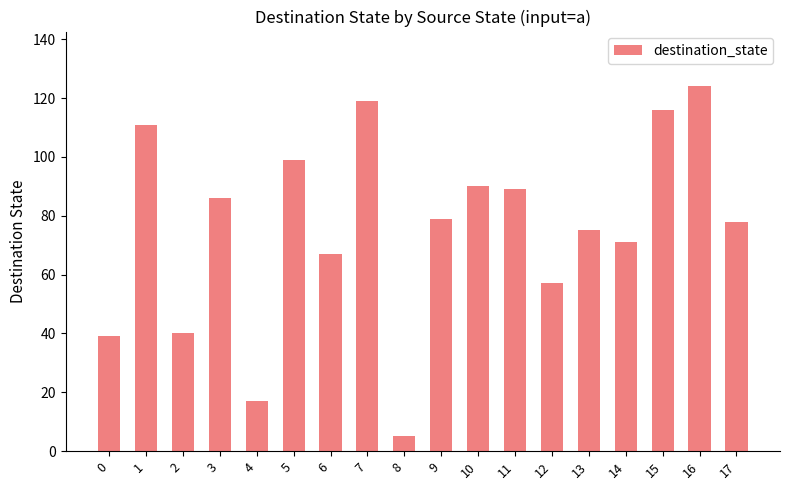

How many categories are shown in the chart?

18